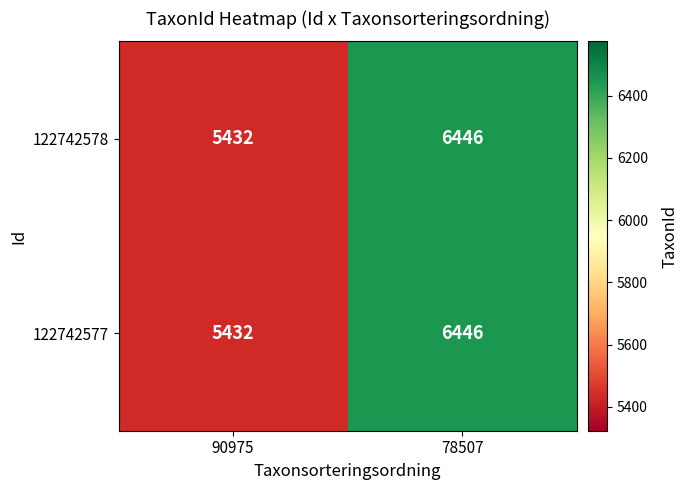

Where is 122742578 nearest to the value 5939?

90975